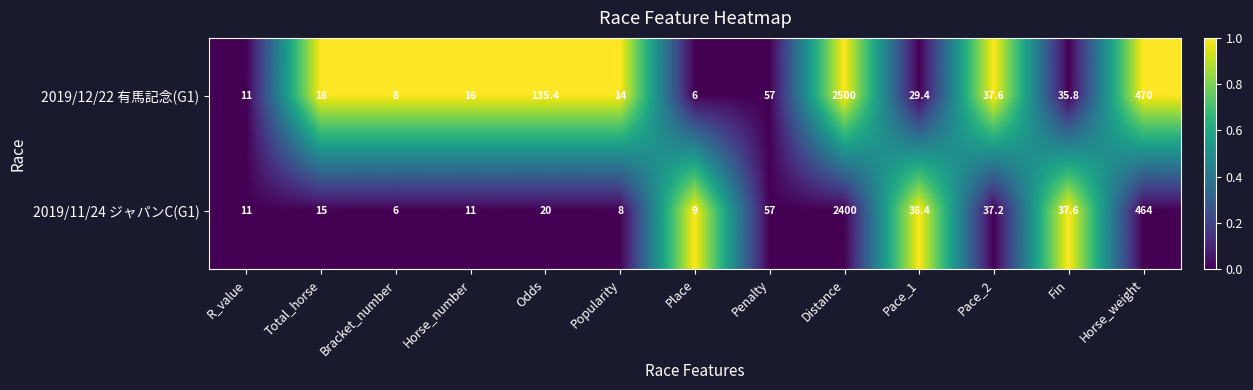

What is the spread (max minus min) of values at Distance?

100.0